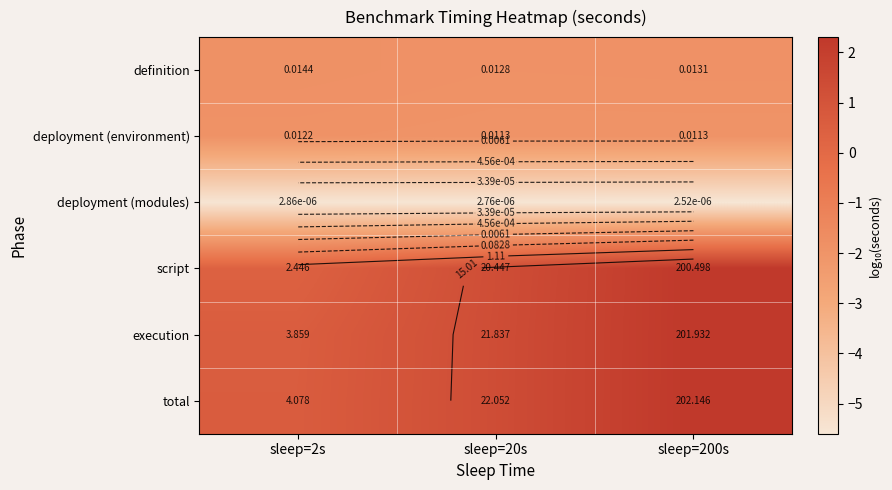

True or false: deployment (environment) has a value of -1.3 at sleep=20s.

False